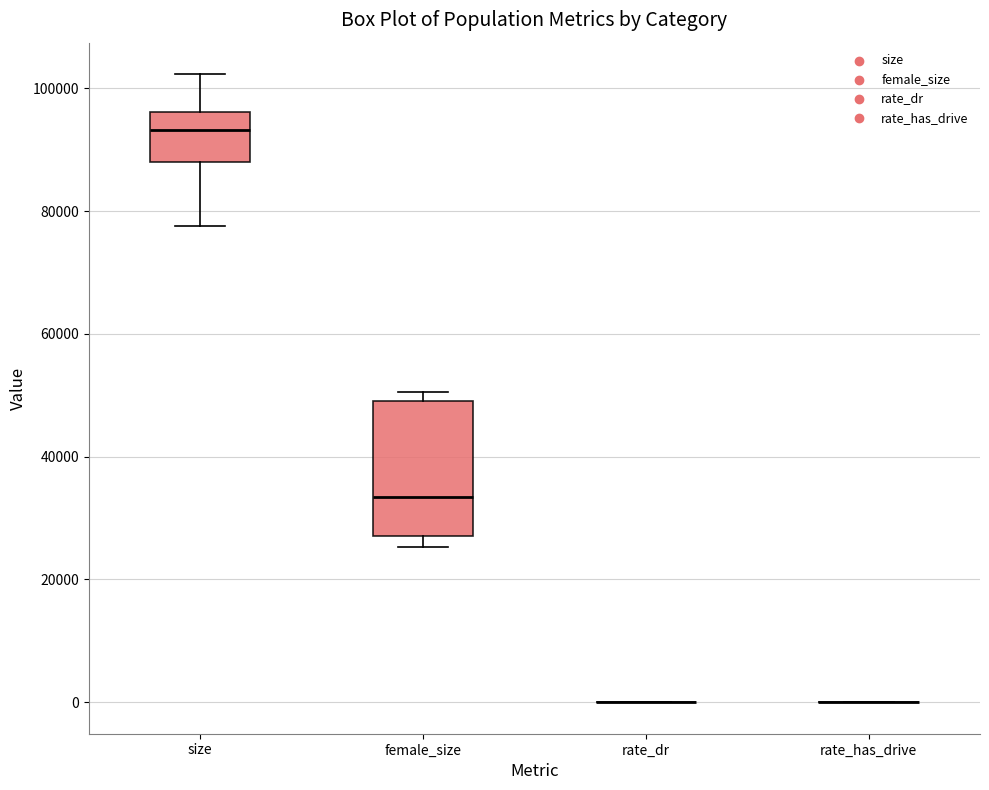

Reading left to right, transcribe this box plot: for each box, give where its median line is, the range the box spans, and where its two whiskers end, as read against the y-axis. The values are not printed on the chart, so give them approximately, as read against the axis.

size: median 94000, box 88000 to 96000, whiskers 78000 to 102000
female_size: median 34000, box 28000 to 48000, whiskers 26000 to 50000
rate_dr: box collapsed to a line at 0, whiskers 0 to 0
rate_has_drive: box collapsed to a line at 0, whiskers 0 to 0